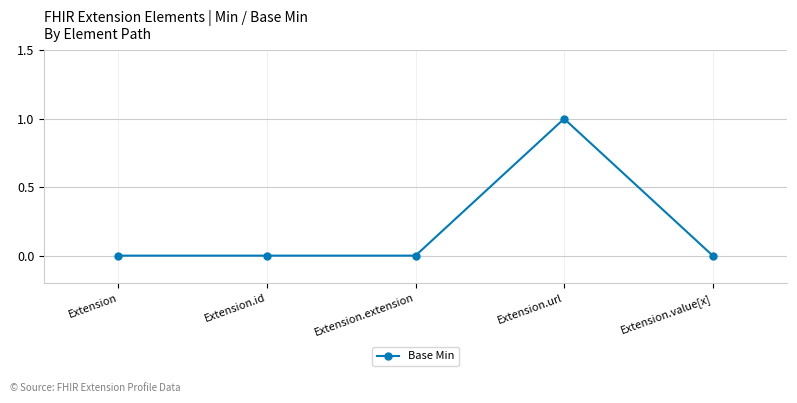

Is it true that the value at Extension.id is 0?

True